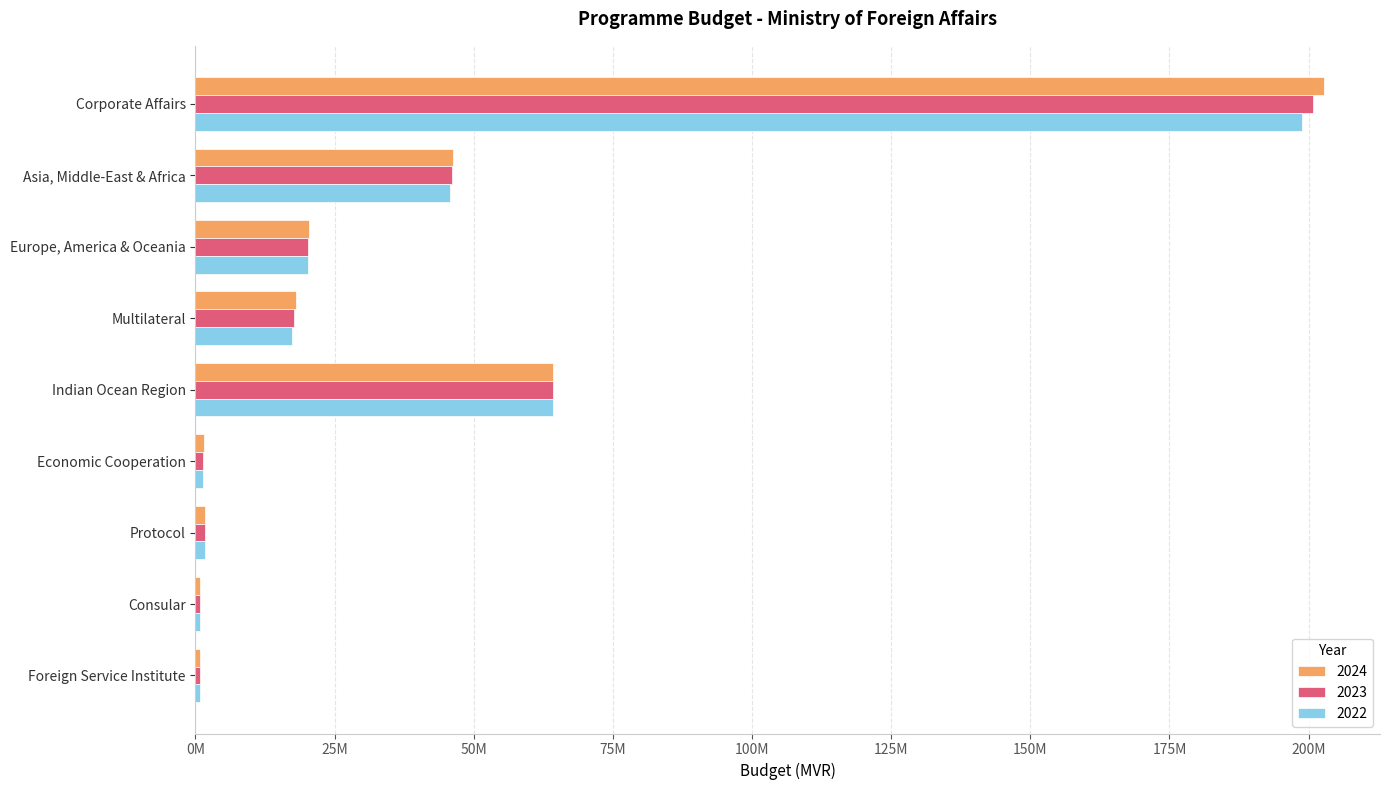

List the labels in order of 2022 value, largest first.

Corporate Affairs, Indian Ocean Region, Asia, Middle-East & Africa, Europe, America & Oceania, Multilateral, Protocol, Economic Cooperation, Consular, Foreign Service Institute